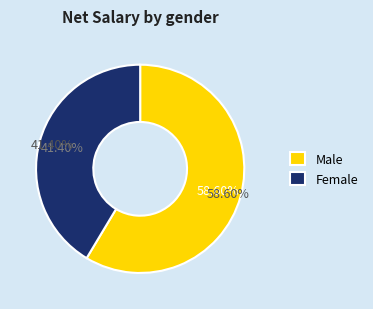

Is the sum of Female and Male greater than half?

Yes